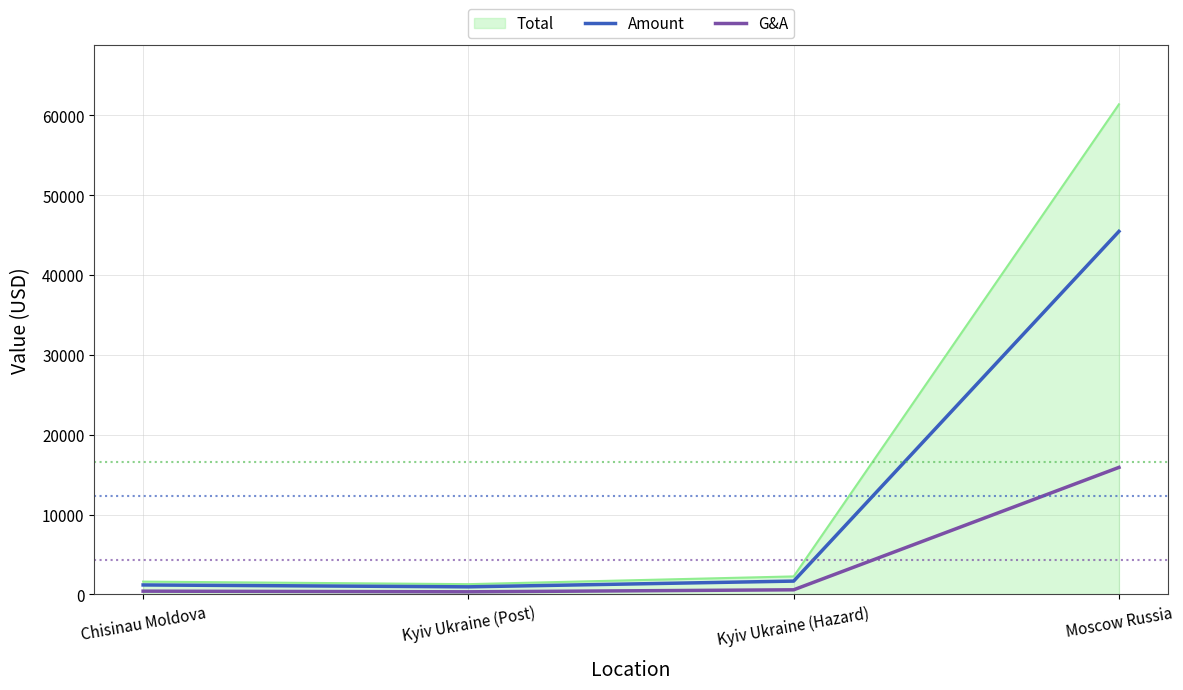

What is the difference between the second highest and minimum values in the Amount series?

718.8